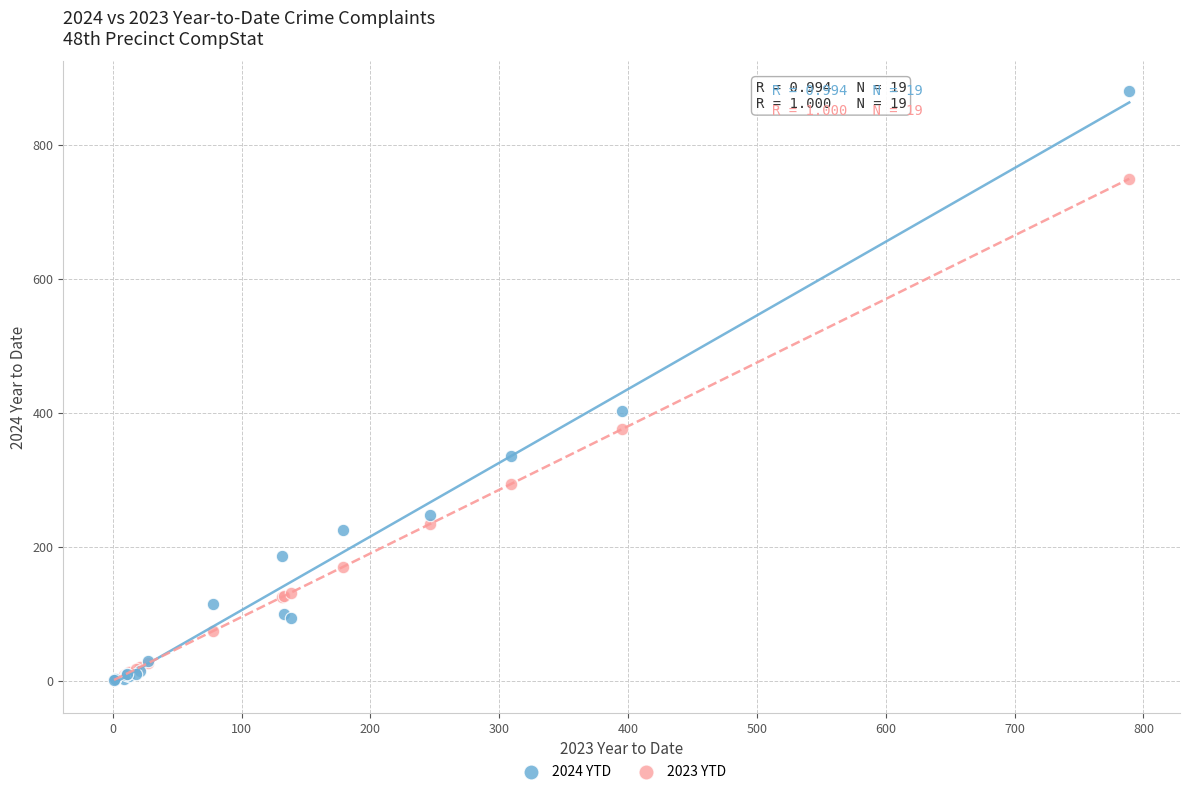

Which series has the largest Y range (max minus min)?

2024 YTD